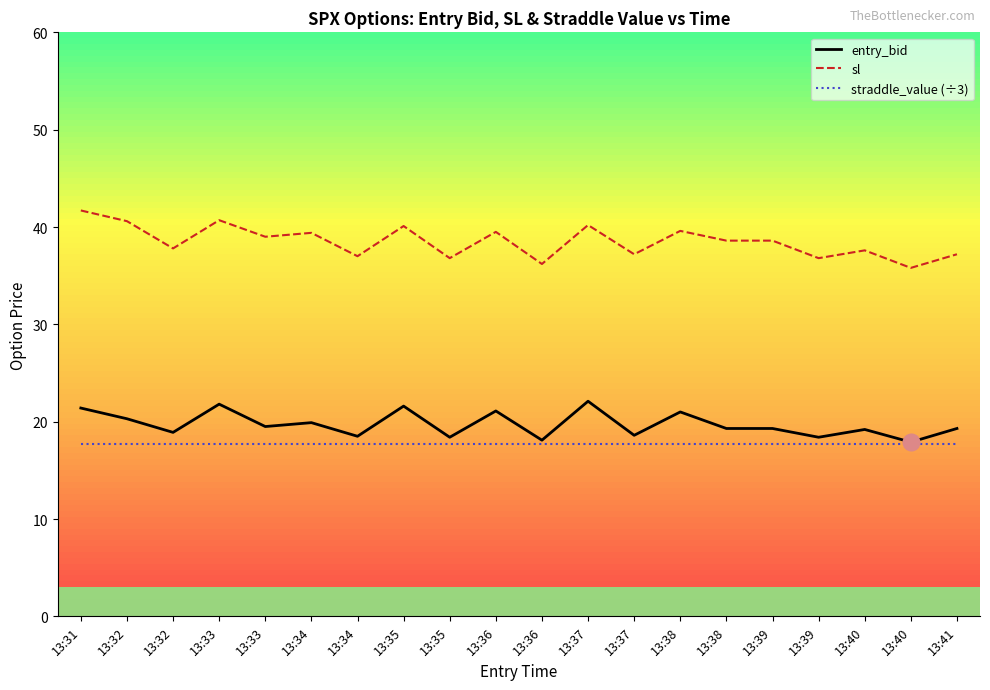

The value of sl at 13:41 is 37.2. True or false?

True